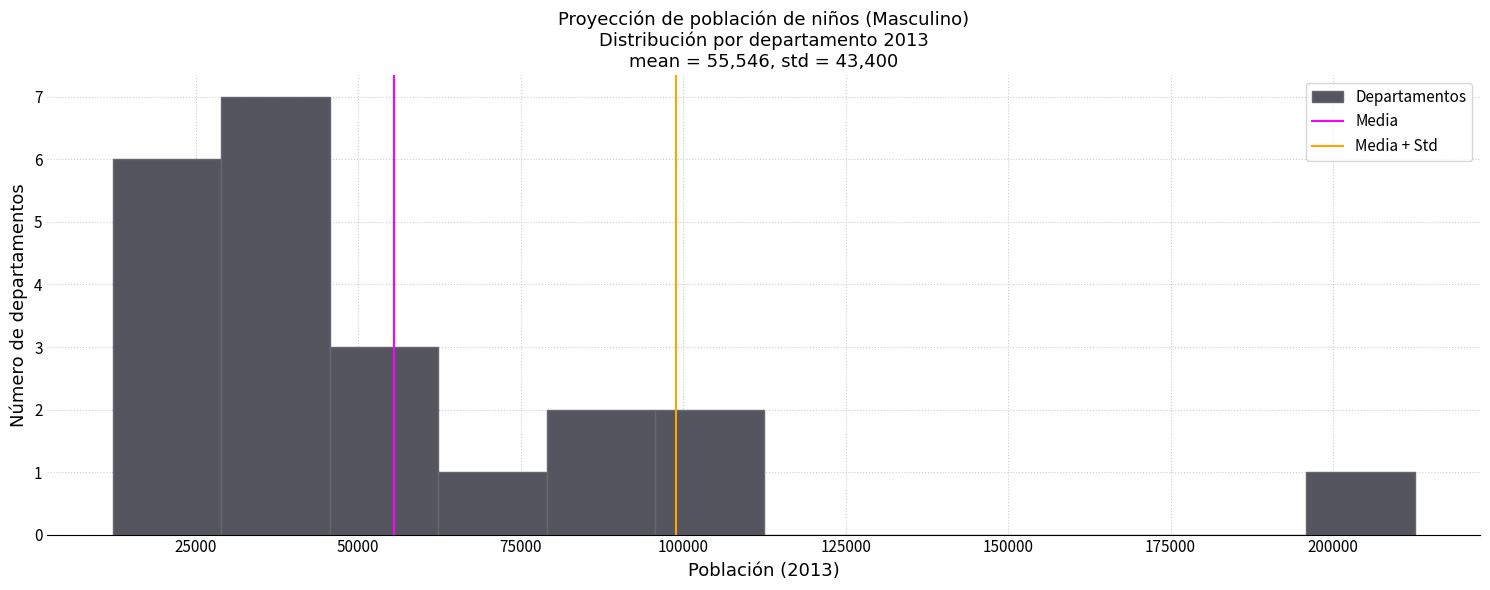

Read against the x-axis, roughly where is the centre of the tallest bar?

35000